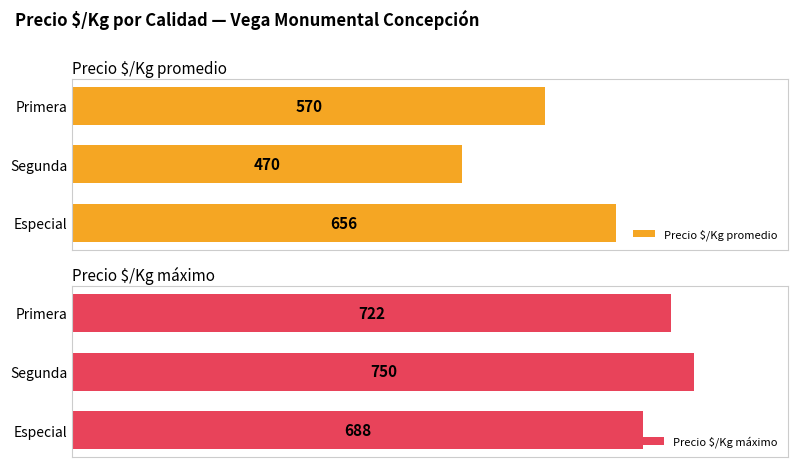

How many categories are shown in the chart?

3